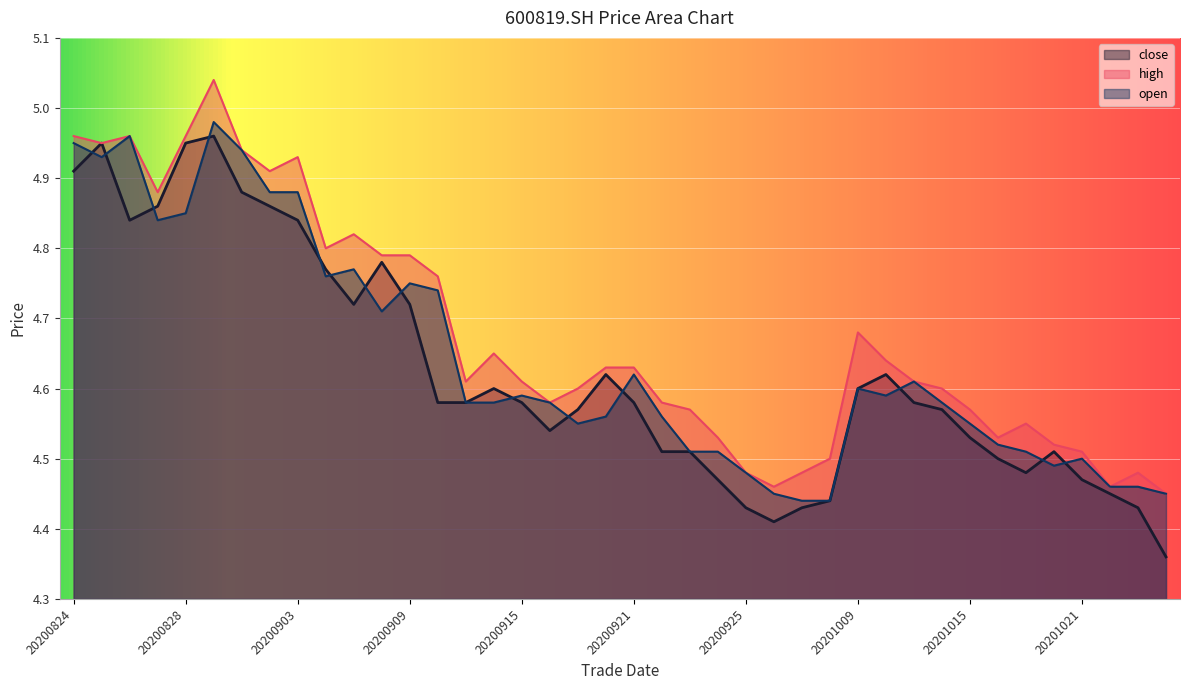

What is the spread (max minus min) of values at 20201009?

0.1